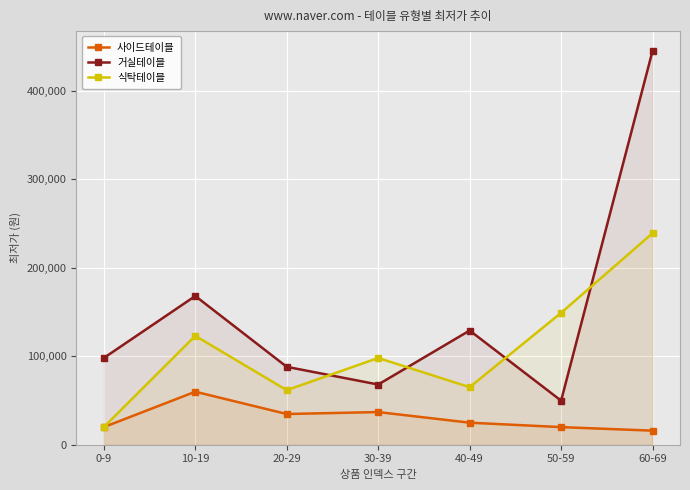

True or false: 사이드테이블 and 거실테이블 intersect in this chart.

False